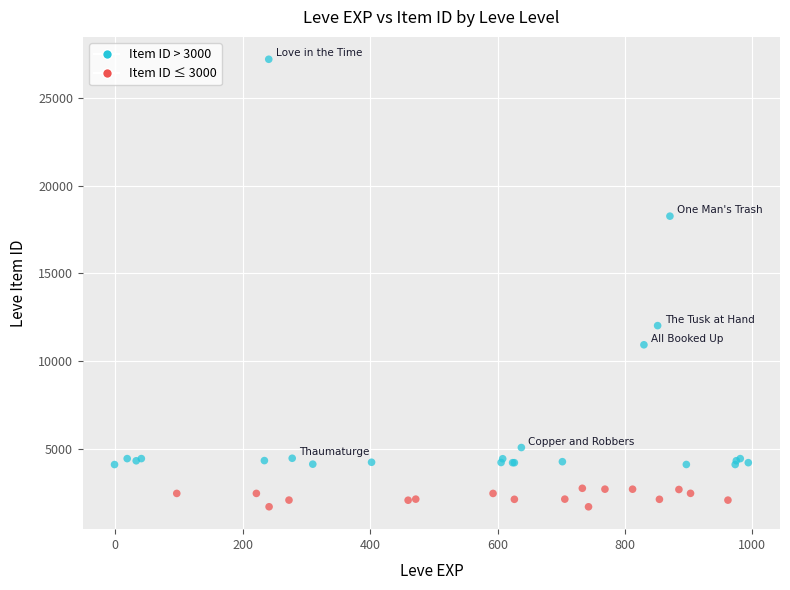

What Y value in the scatter plot is closest to 14448?

12018